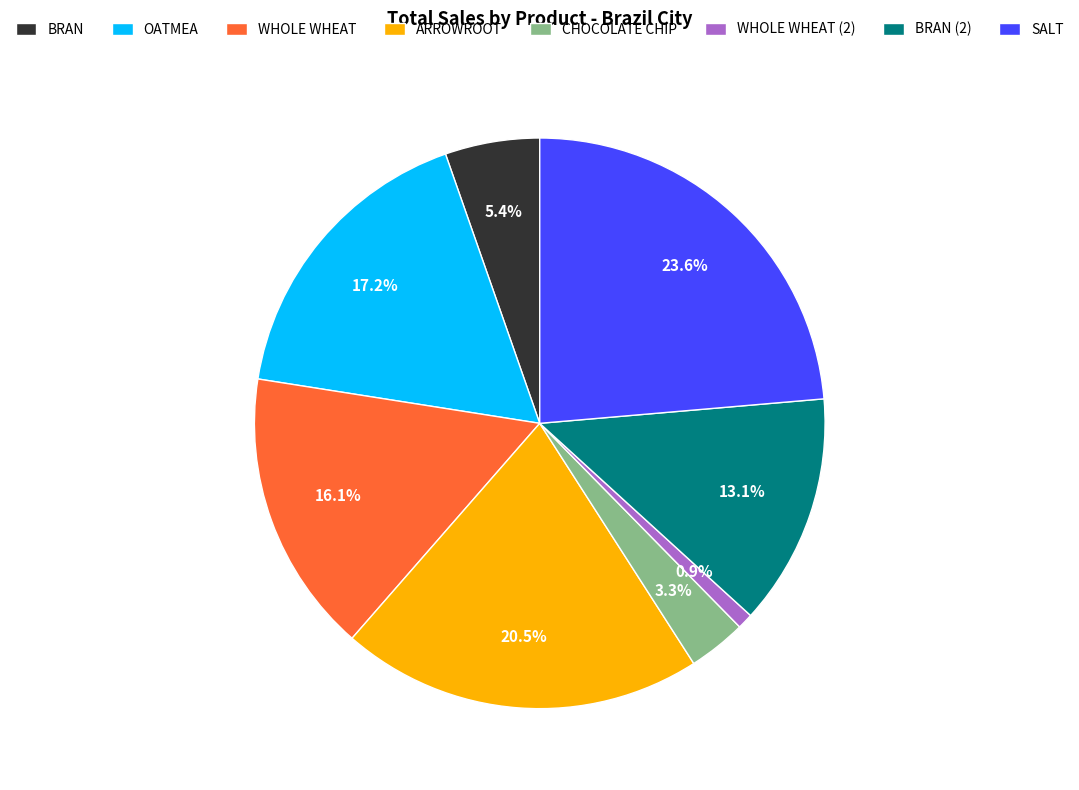

Which category has the smallest portion of the pie?

WHOLE WHEAT (2)